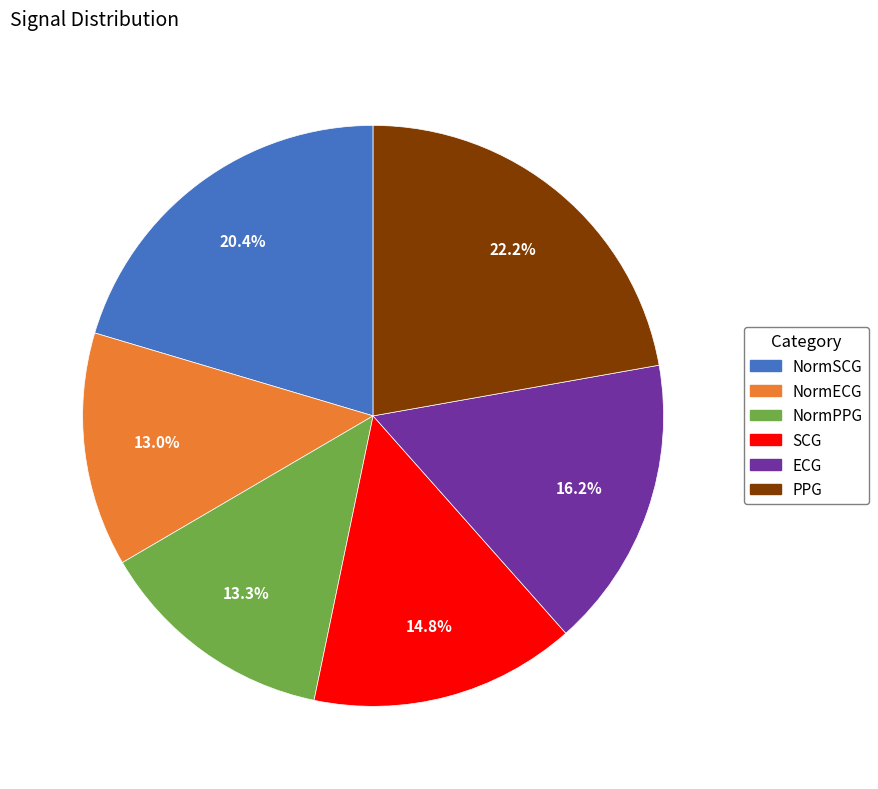

Does ECG represent more than half of the total?

No